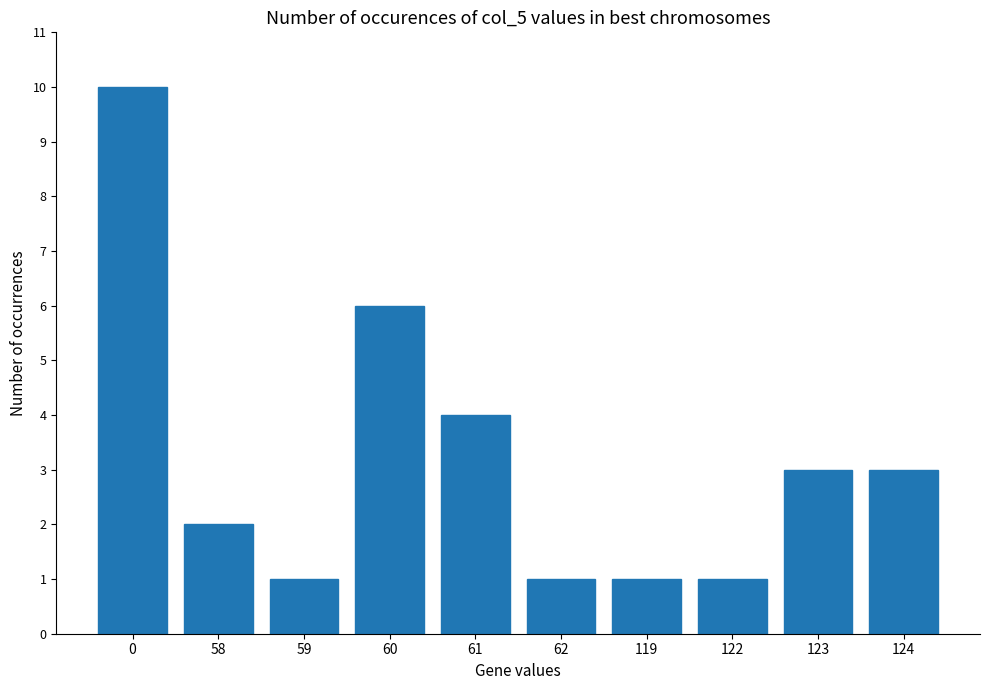

Reading right to left, transcribe all the data shown in this chart.

3	3	1	1	1	4	6	1	2	10